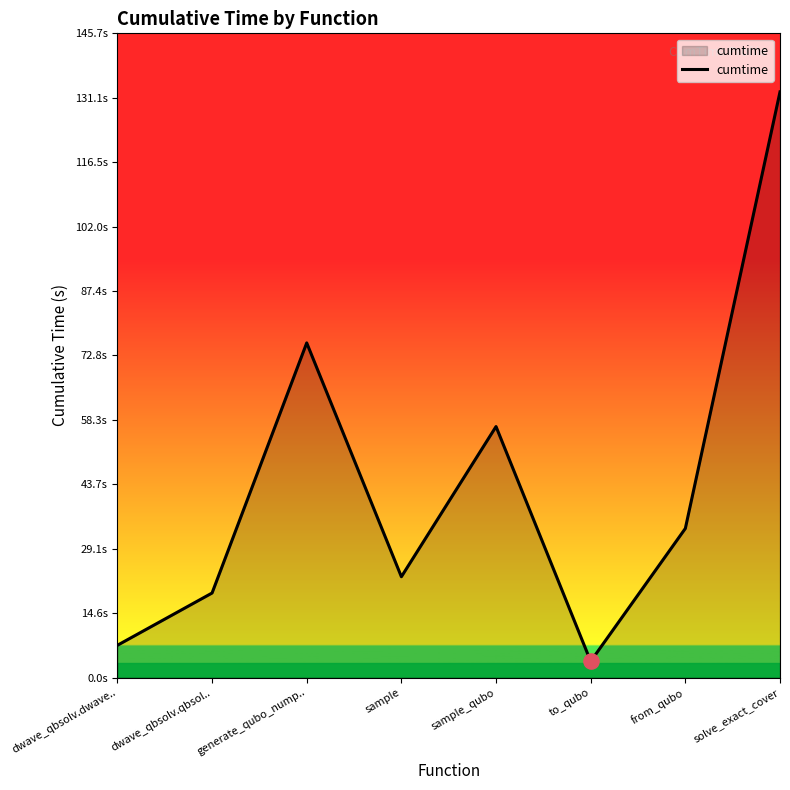

Between from_qubo and dwave_qbsolv.dwave.., which is larger?

from_qubo